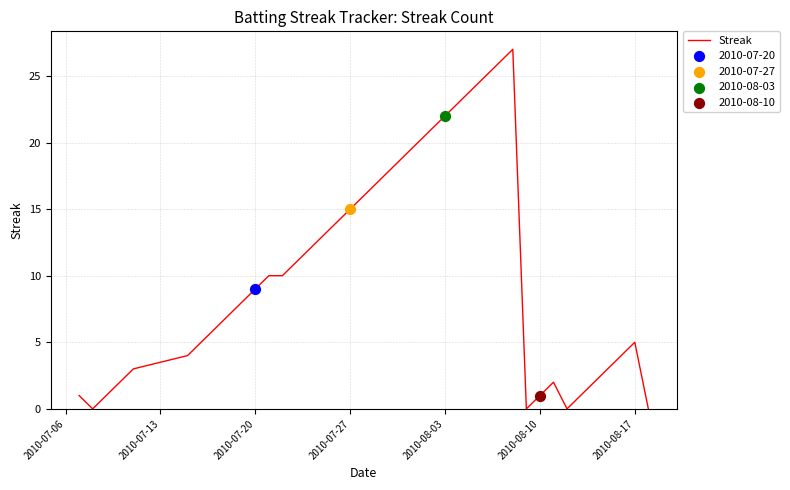

What is the maximum value shown in the chart?

27